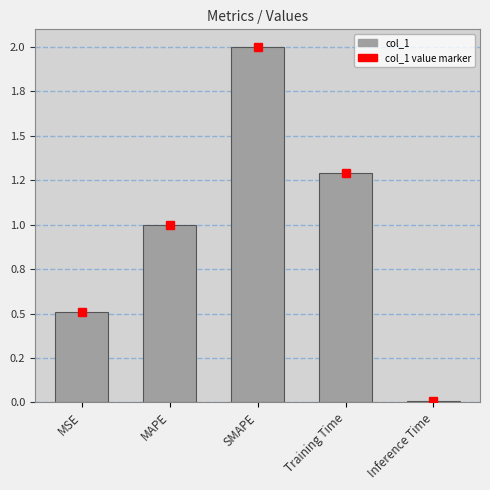

The chart shows a value of 0.9 at MSE. True or false?

False